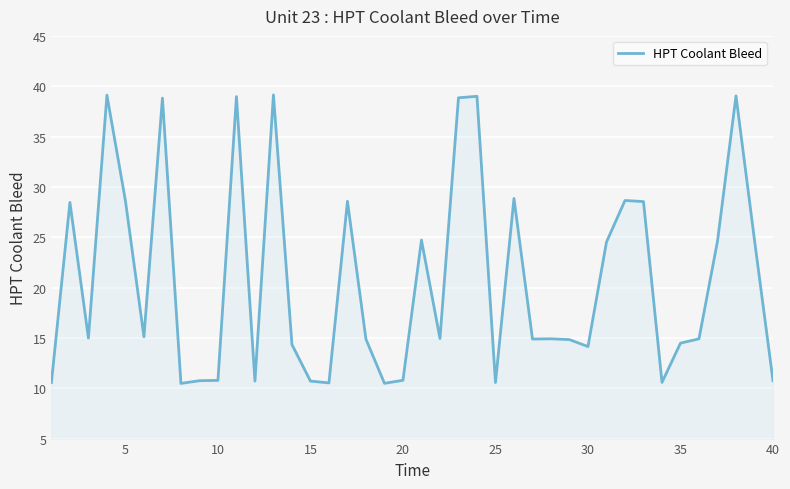

What is the difference between the maximum and minimum values?

28.7